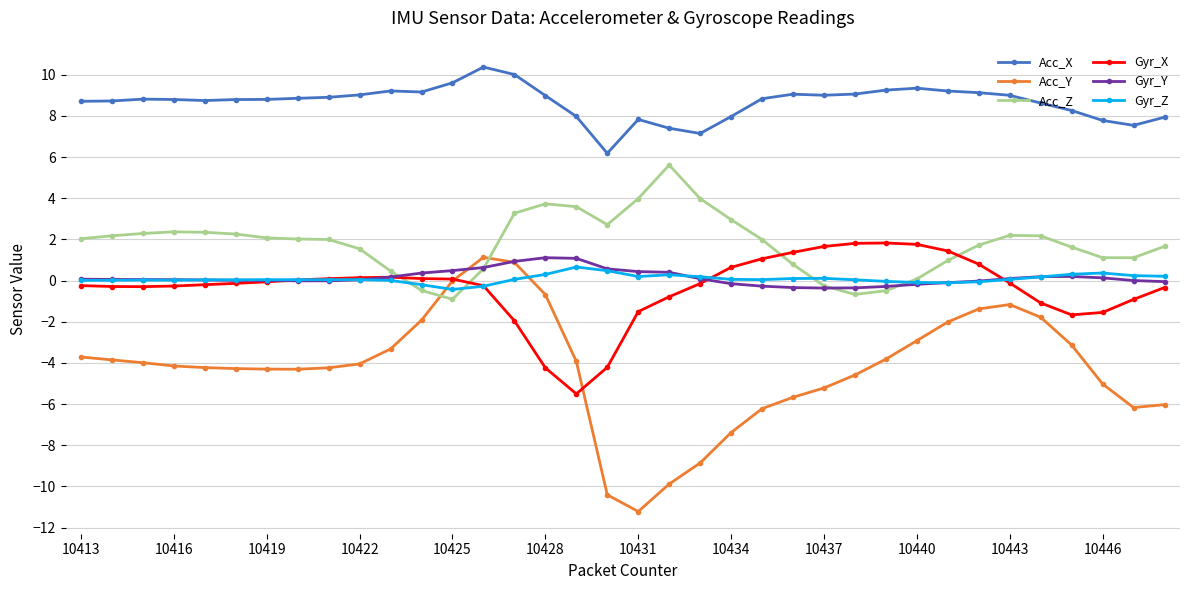

Which series has the largest total across all categories?

Acc_X